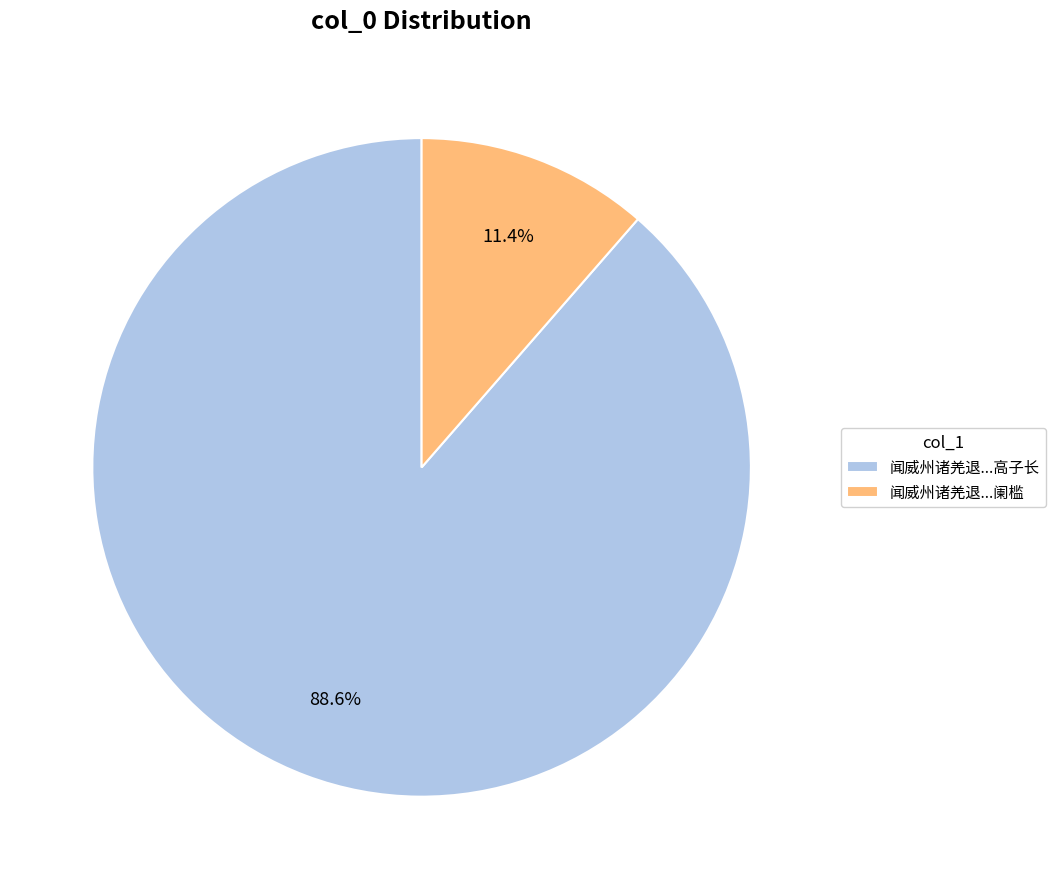

Which has a higher value, 闻威州诸羌退...高子长 or 闻威州诸羌退...阑槛?

闻威州诸羌退...高子长